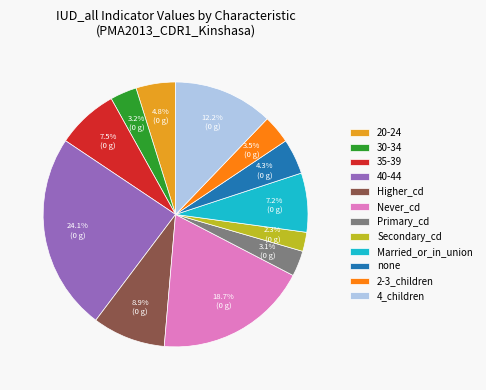

To the nearest percent, what portion does 4_children represent?

12%